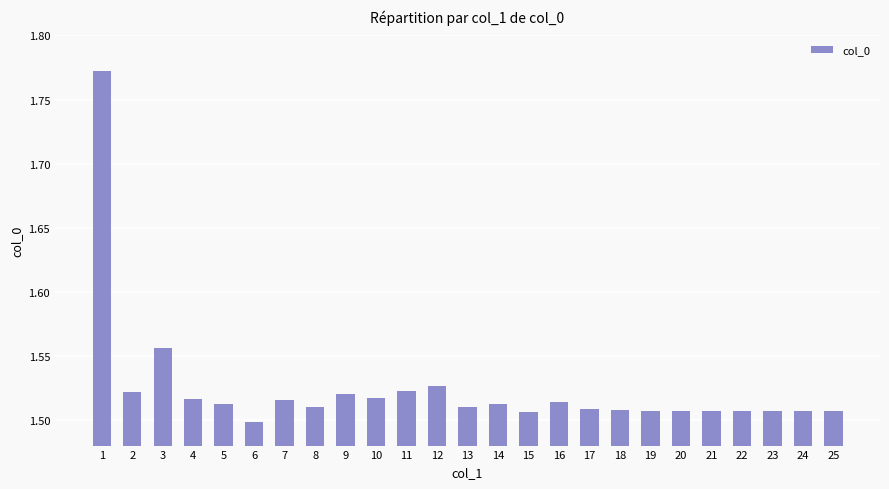

What is the ratio of the value at 24 to the value at 1?

0.9